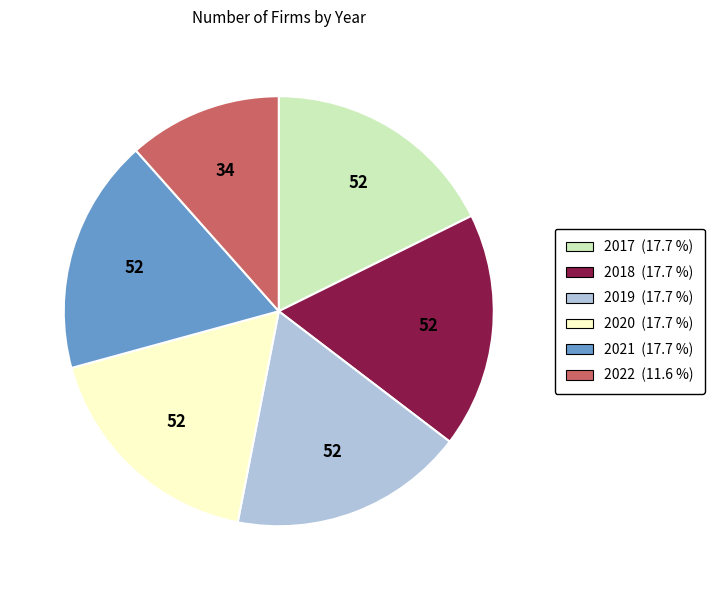

Which has a higher value, 2022 or 2019?

2019